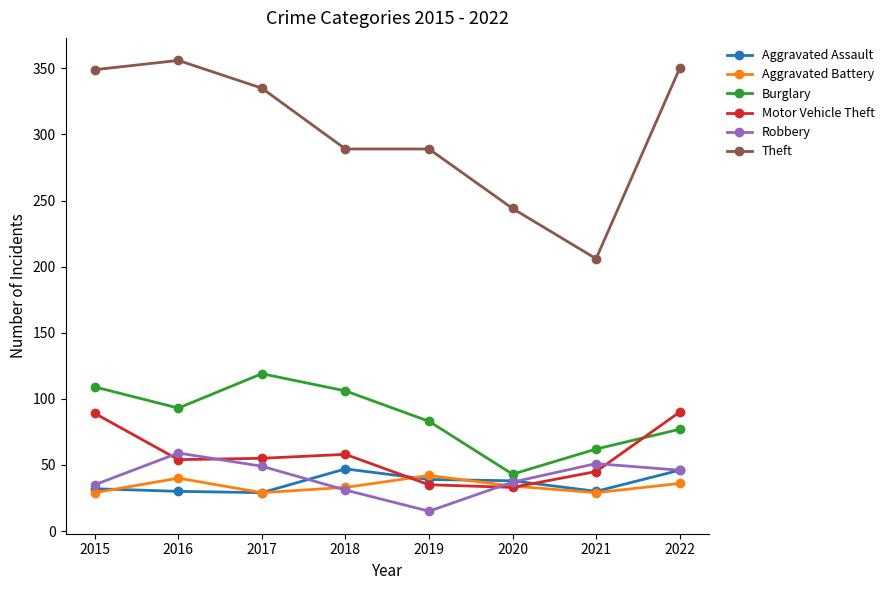

What is the spread (max minus min) of values at 2016?

326